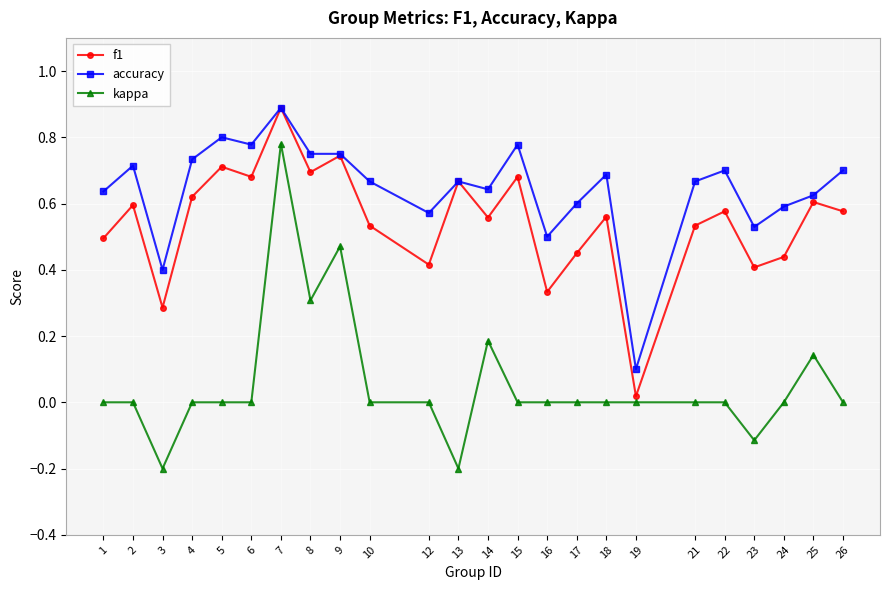

What is the total value across all series at 4?

1.4